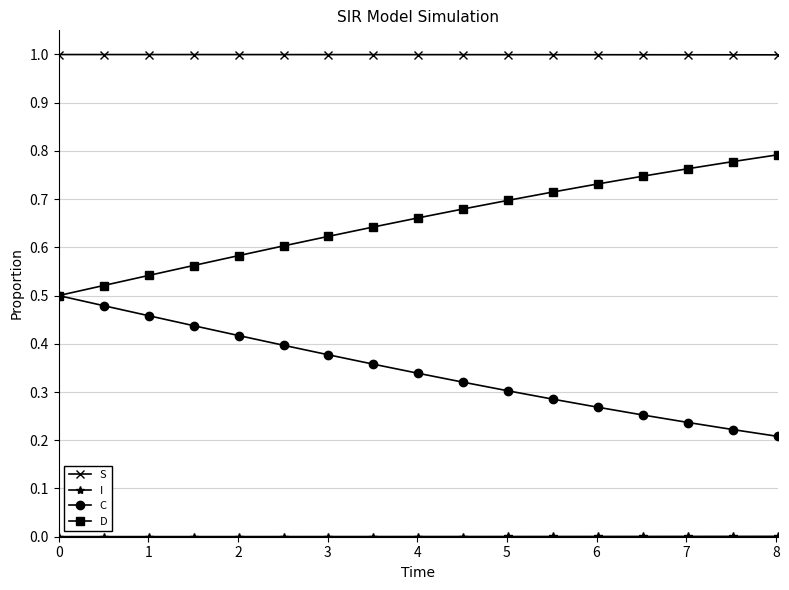

What is the value of the S point at the 16th from the left?

1.0